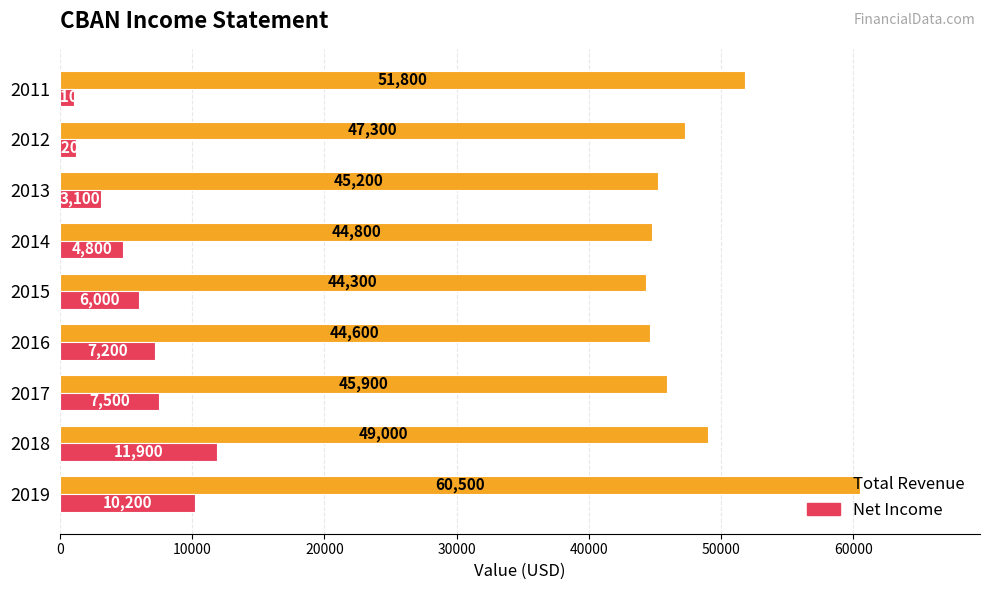

Rank the series by their average value, from lowest to highest.

Net Income, Total Revenue